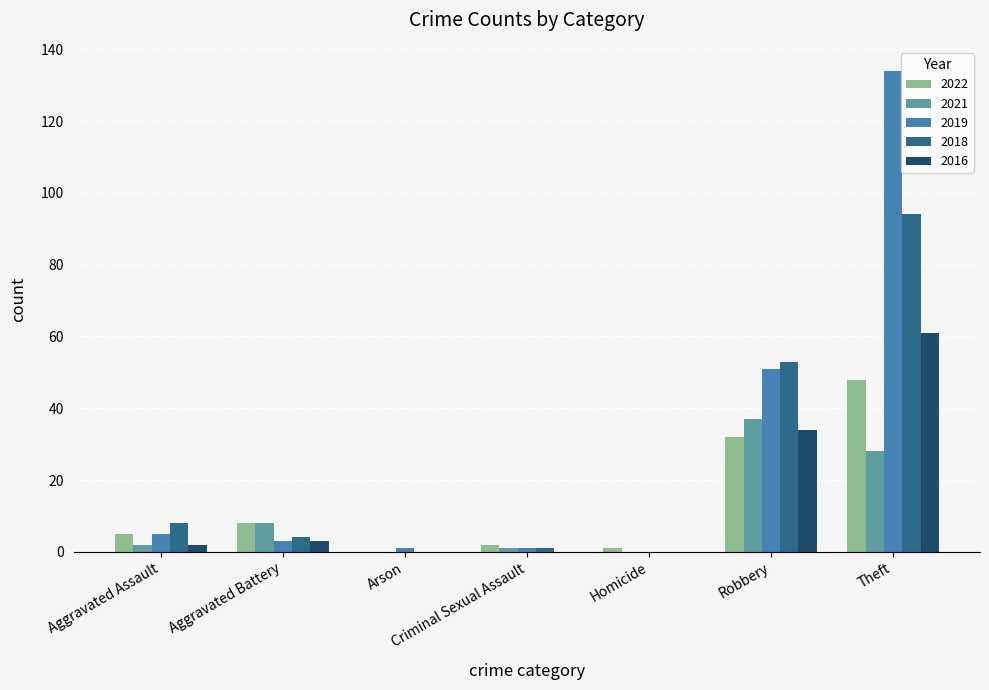

At which category is the sum across all series the highest?

Theft